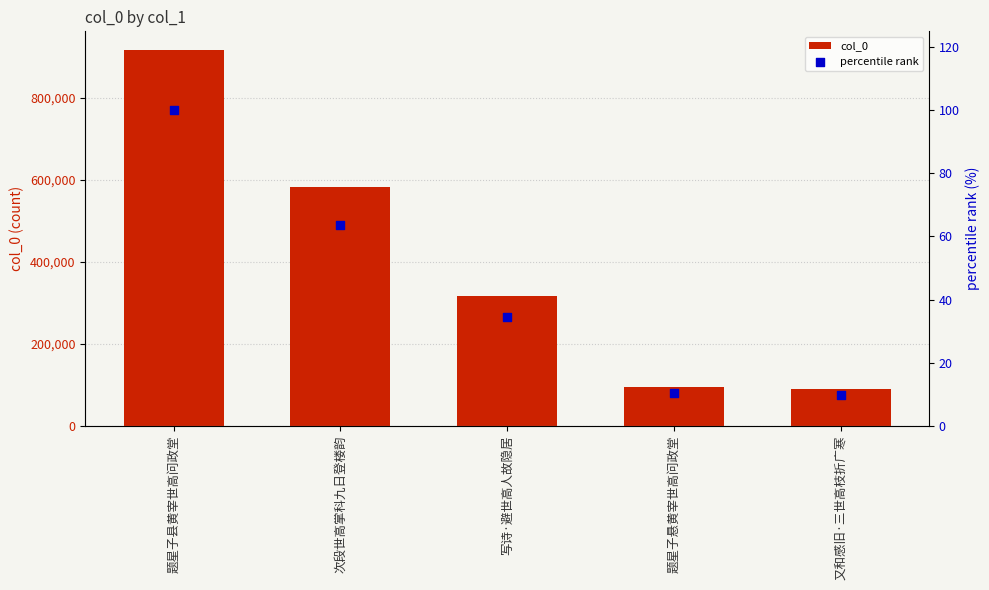

What is the total value across all series at 又和感旧·三世高枝折广寒?

89841.8